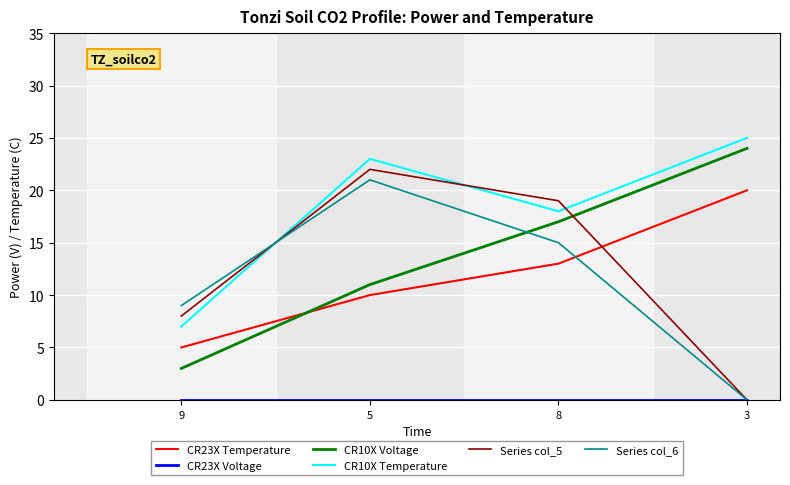

Between 8 and 3, which series saw the biggest shift?

Series col_5